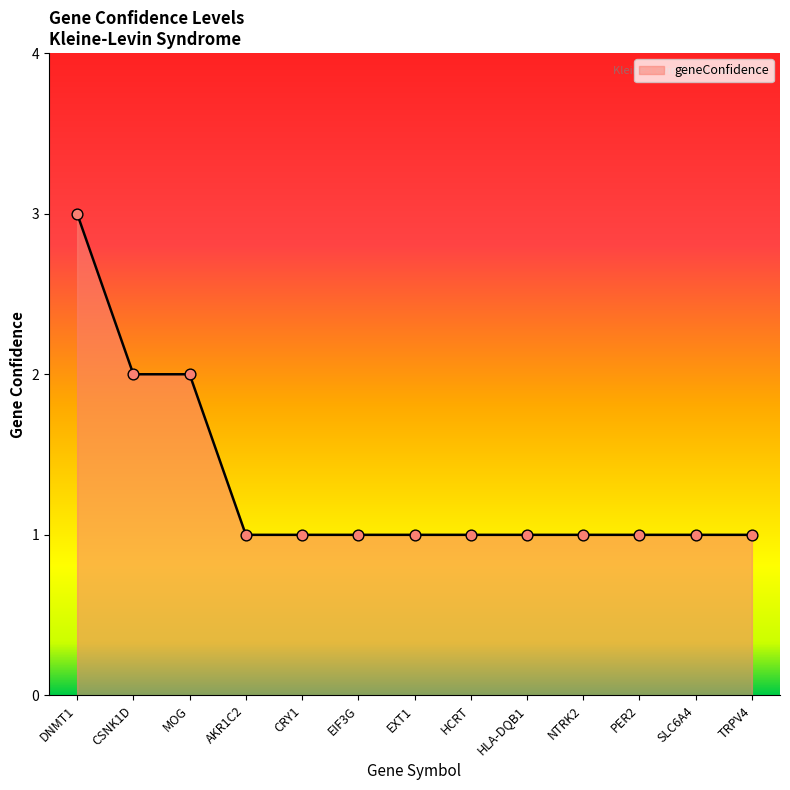

What is the ratio of the value at HLA-DQB1 to the value at SLC6A4?

1.0